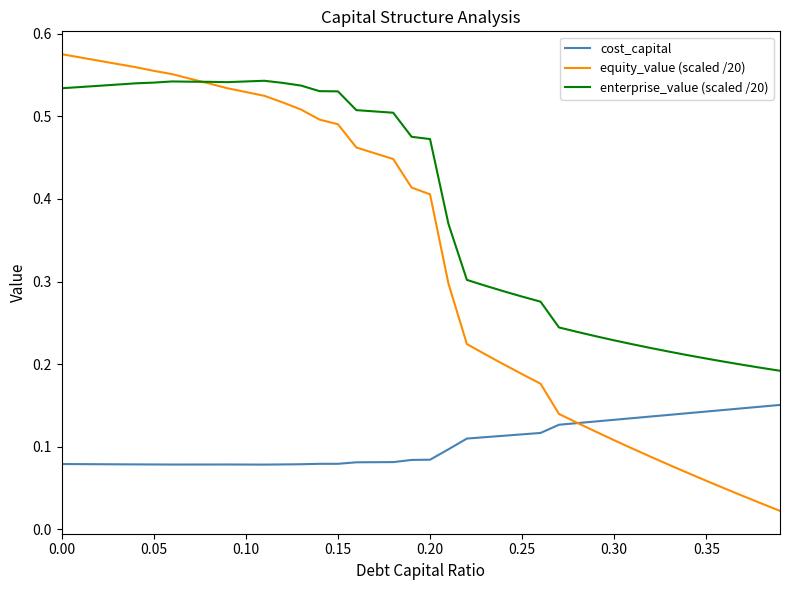

Which series has the widest spread of values?

equity_value (scaled /20)